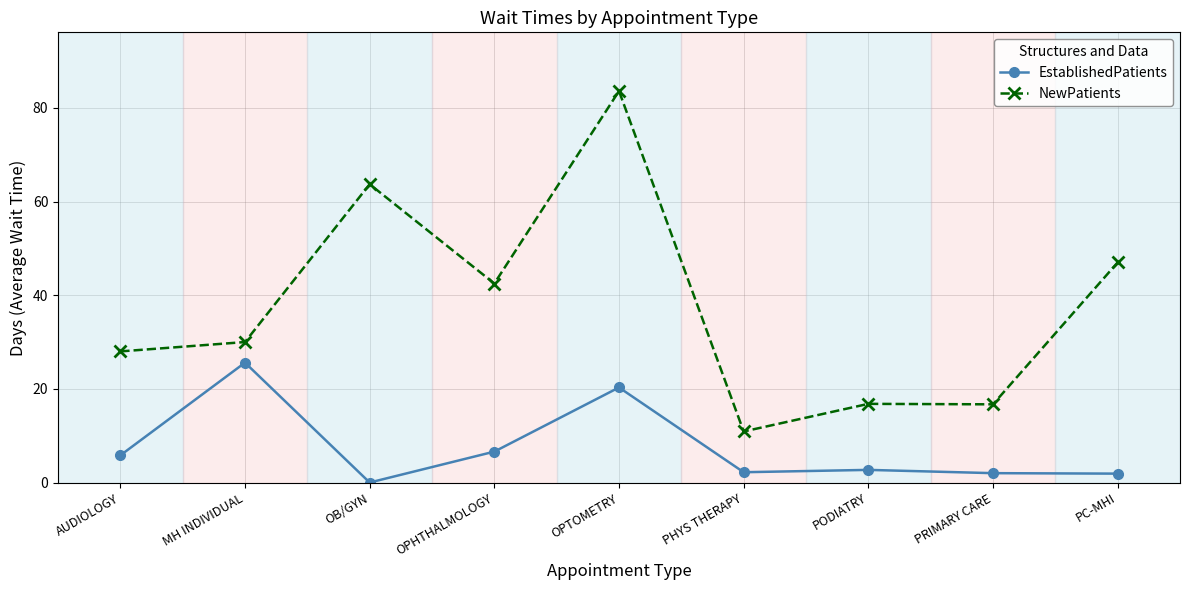

Where does the EstablishedPatients series first go above 2?

AUDIOLOGY